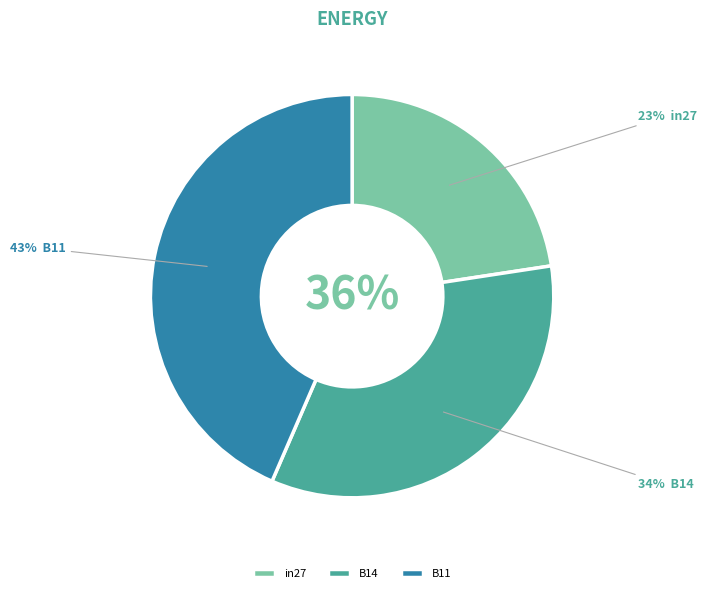

To the nearest percent, what percentage of the pie is in27?

23%